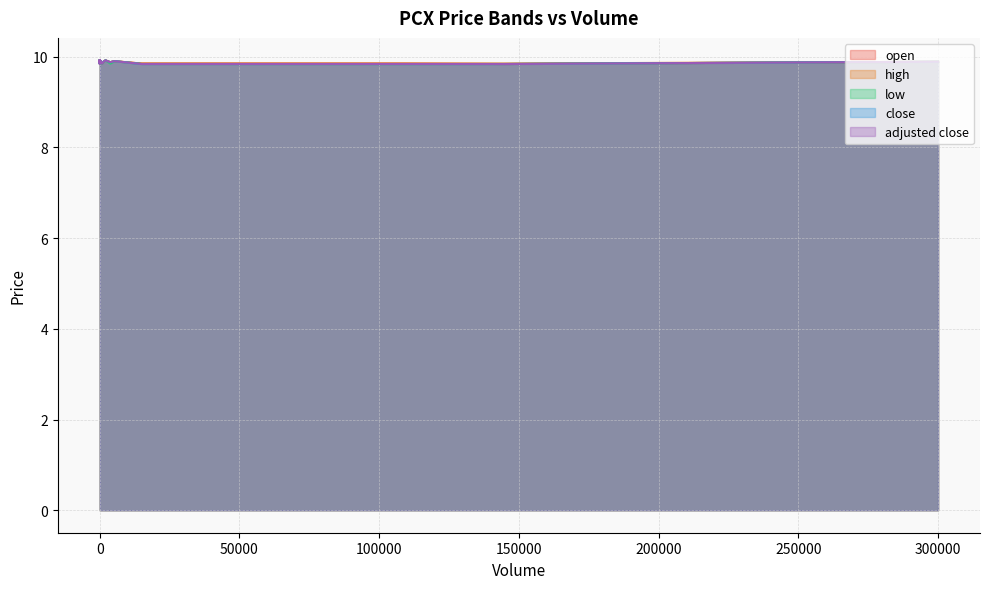

What are all the series names shown in the legend?

open, high, low, close, adjusted close